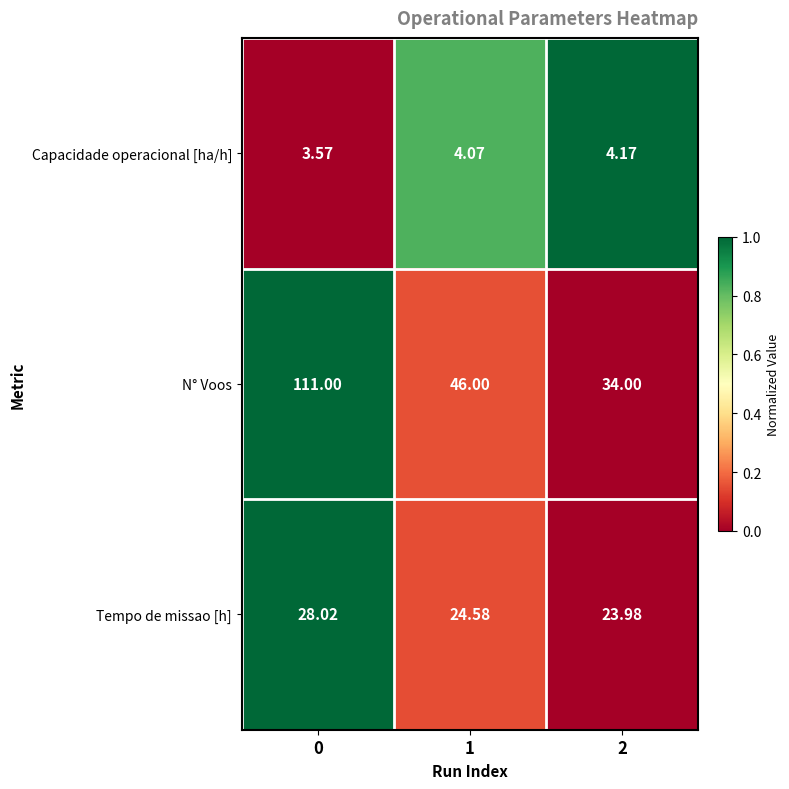

Between 1 and 2, which series saw the biggest shift?

N° Voos